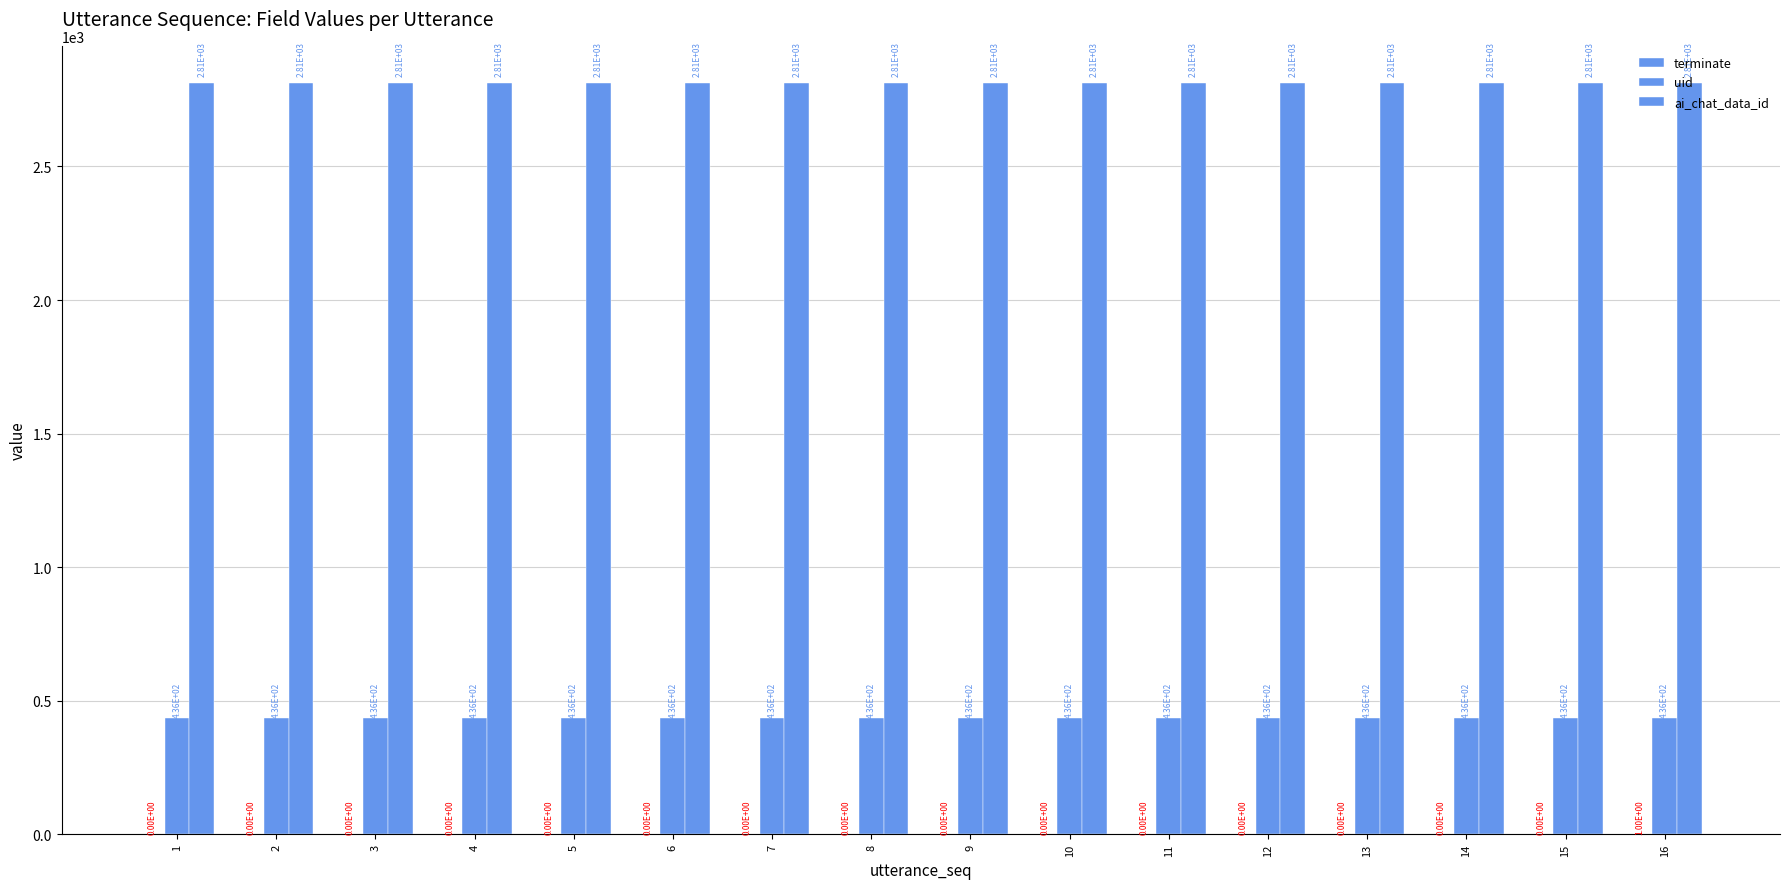

The value of terminate at 3 is 0. True or false?

True